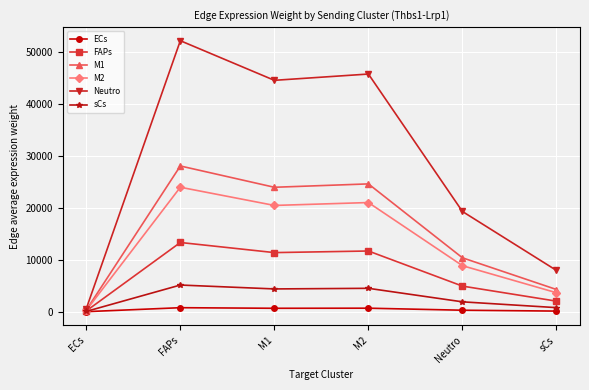

At how many categories does at least one series exceed 17674?

4